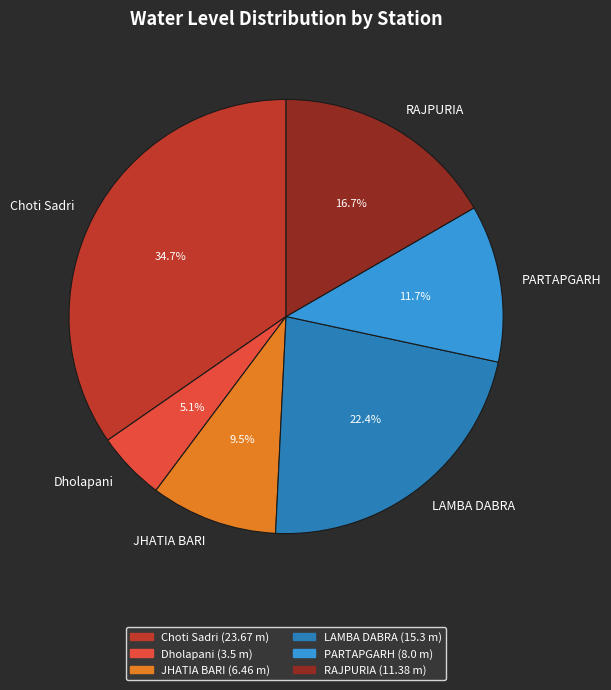

Combined, do RAJPURIA and JHATIA BARI account for over 50%?

No